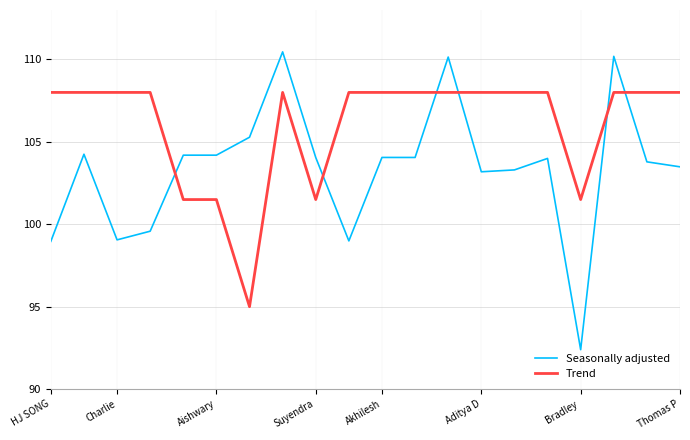

How many categories are shown in the chart?

20